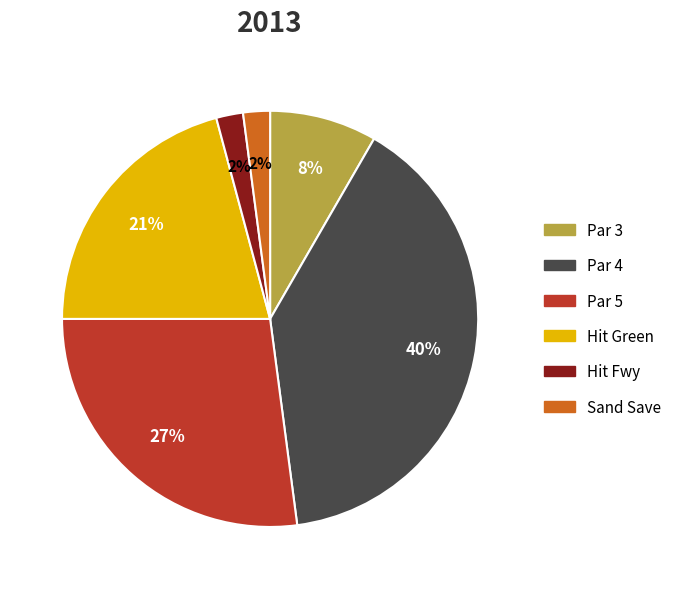

Approximately how many times larger is the value at Hit Fwy compared to Par 5?

0.1